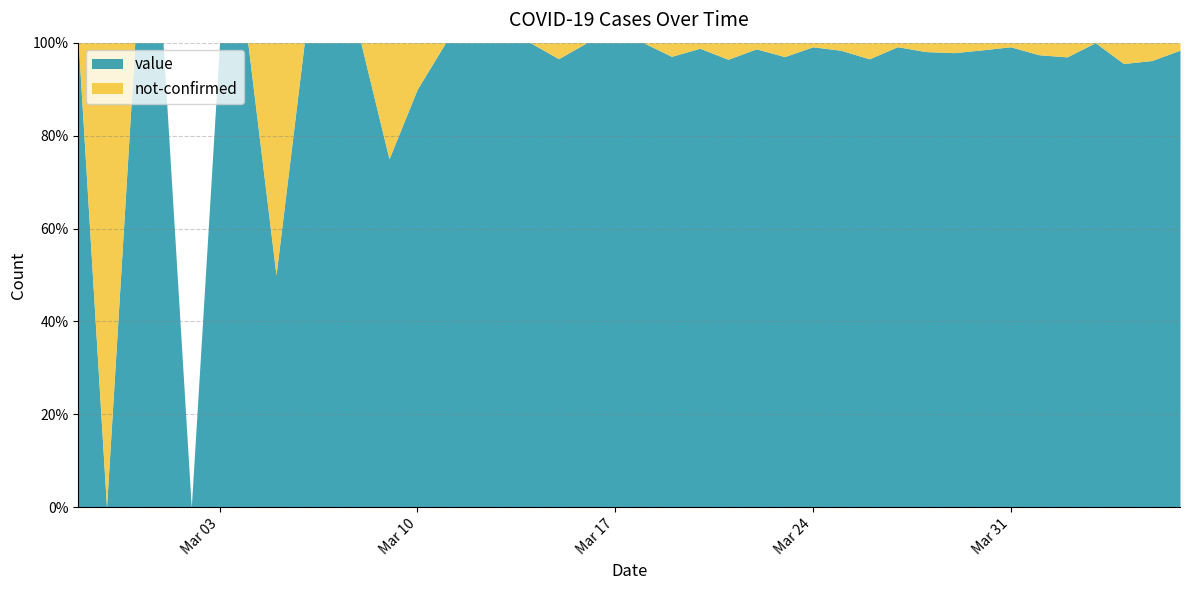

Between 2020-02-27 and 2020-03-28, which is larger?

2020-03-28